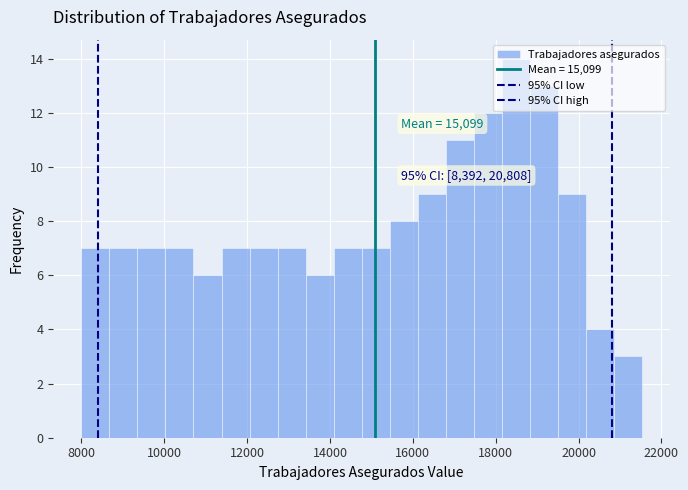

Around what value on the x-axis is the tallest bar? Give the approximate position of its centre, as read against the axis.

18400